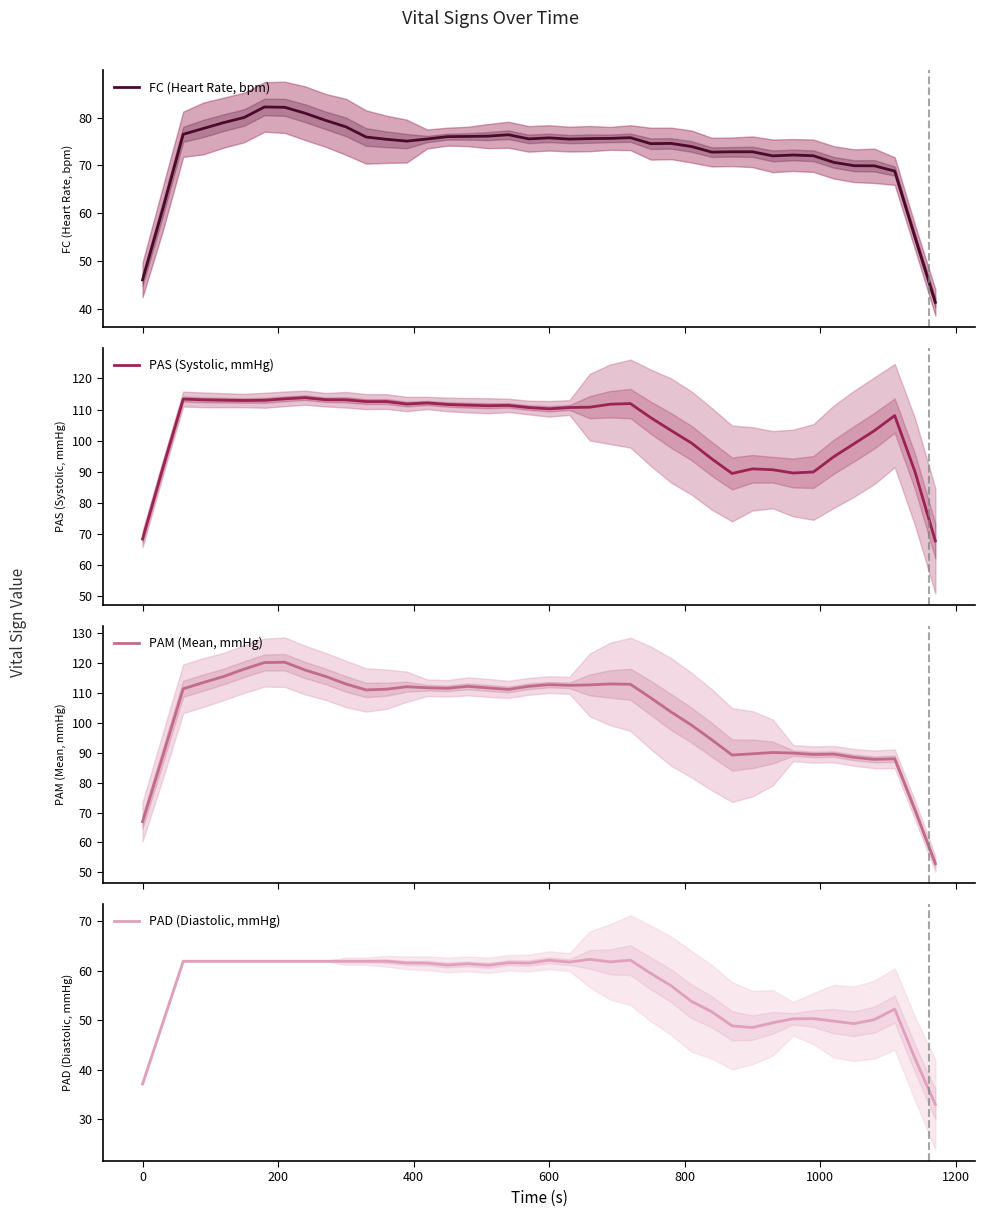

True or false: PAS (Systolic, mmHg) and PAD (Diastolic, mmHg) intersect in this chart.

False